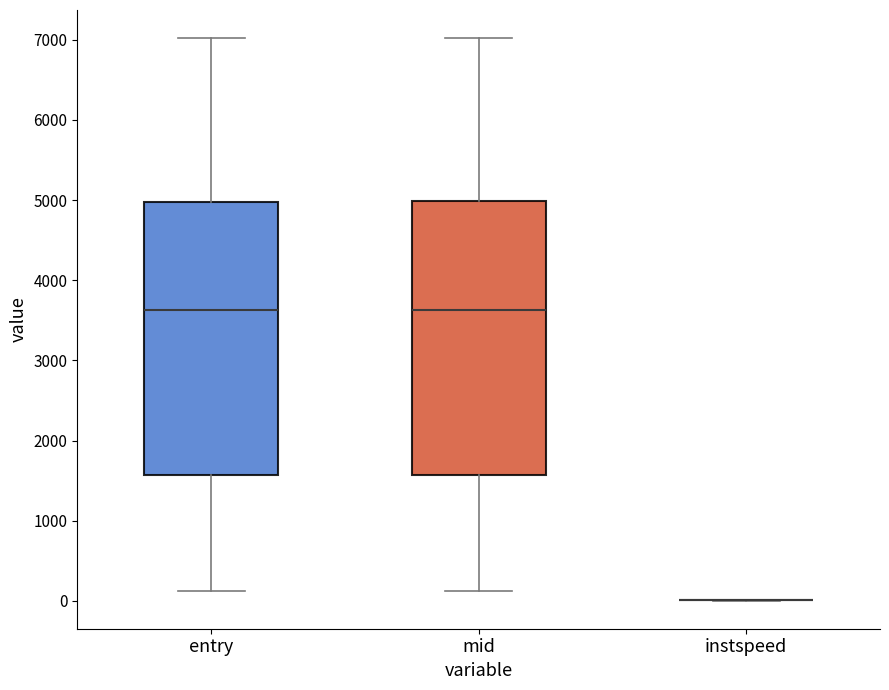

Reading left to right, transcribe this box plot: for each box, give where its median line is, the range the box spans, and where its two whiskers end, as read against the y-axis. The values are not printed on the chart, so give them approximately, as read against the axis.

entry: median 3600, box 1600 to 5000, whiskers 100 to 7000
mid: median 3600, box 1600 to 5000, whiskers 100 to 7000
instspeed: box collapsed to a line at 0, whiskers 0 to 0